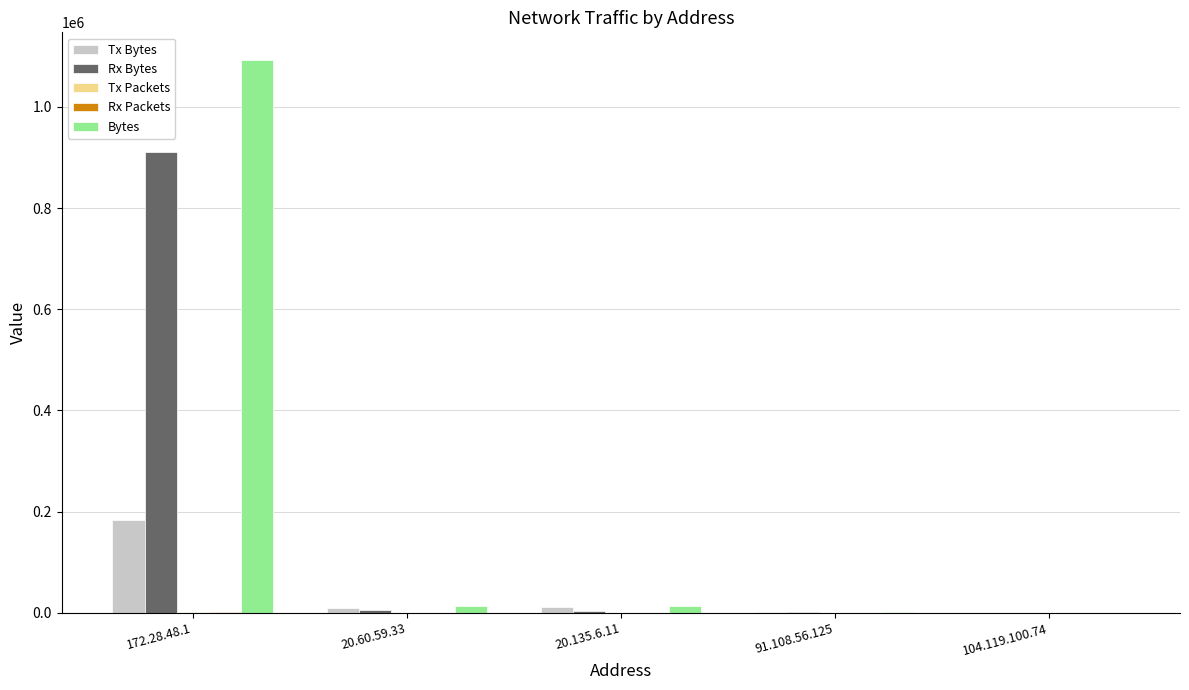

At which category is the sum across all series the highest?

172.28.48.1